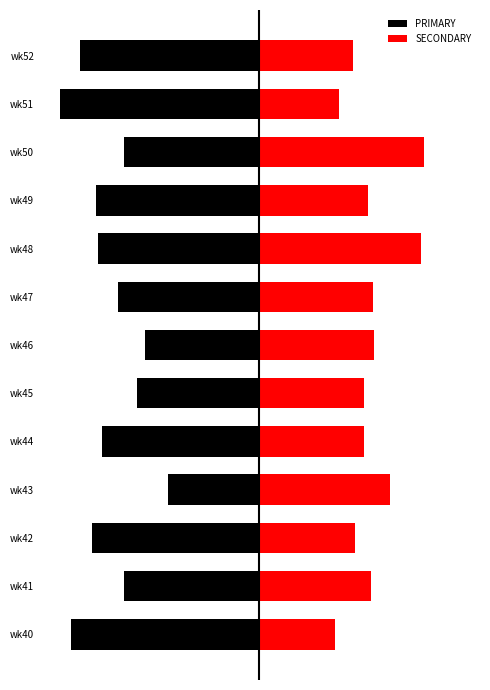

What is the average value of the PRIMARY series?

-41.0